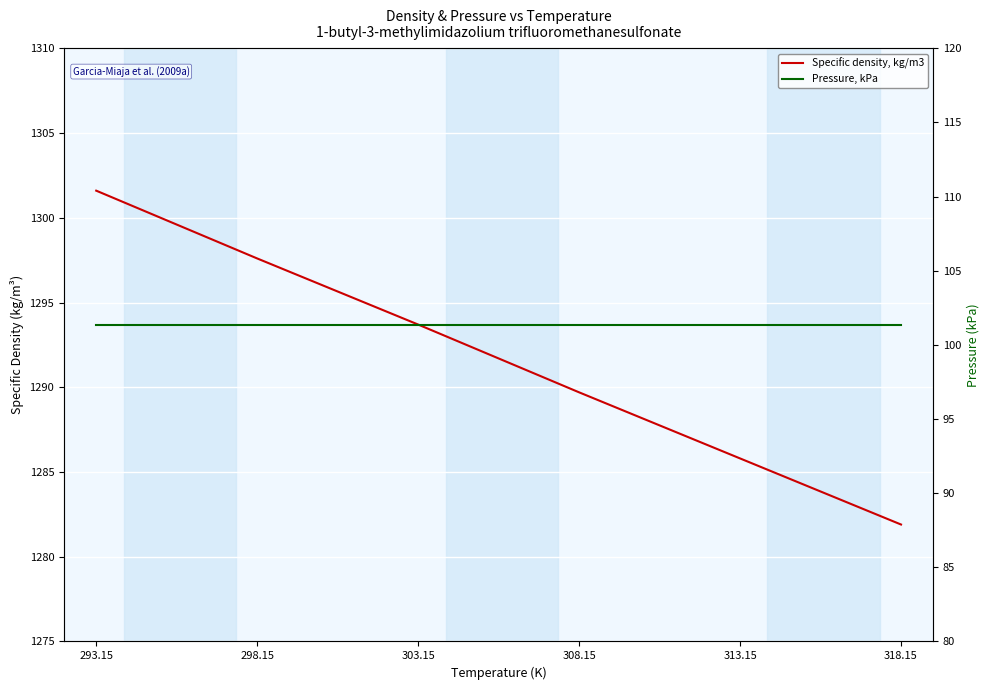

At which category is the sum across all series the highest?

293.15